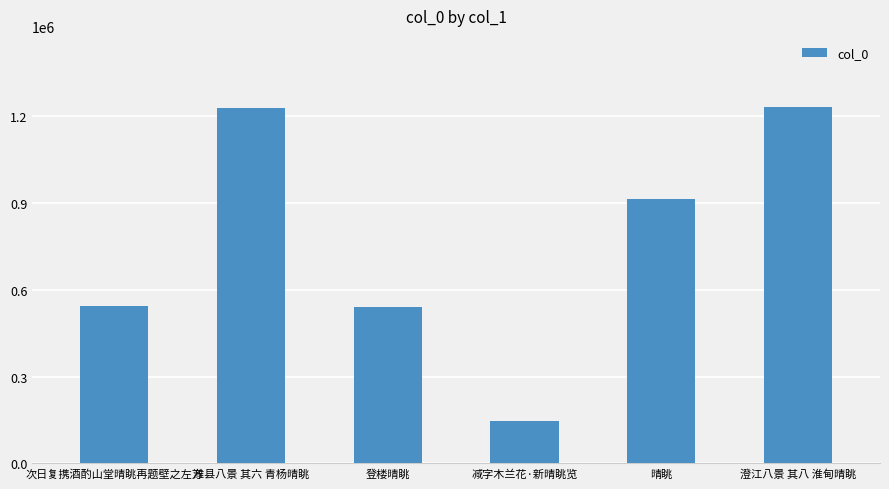

What is the label of the 3rd bar from the right?

减字木兰花·新晴眺览